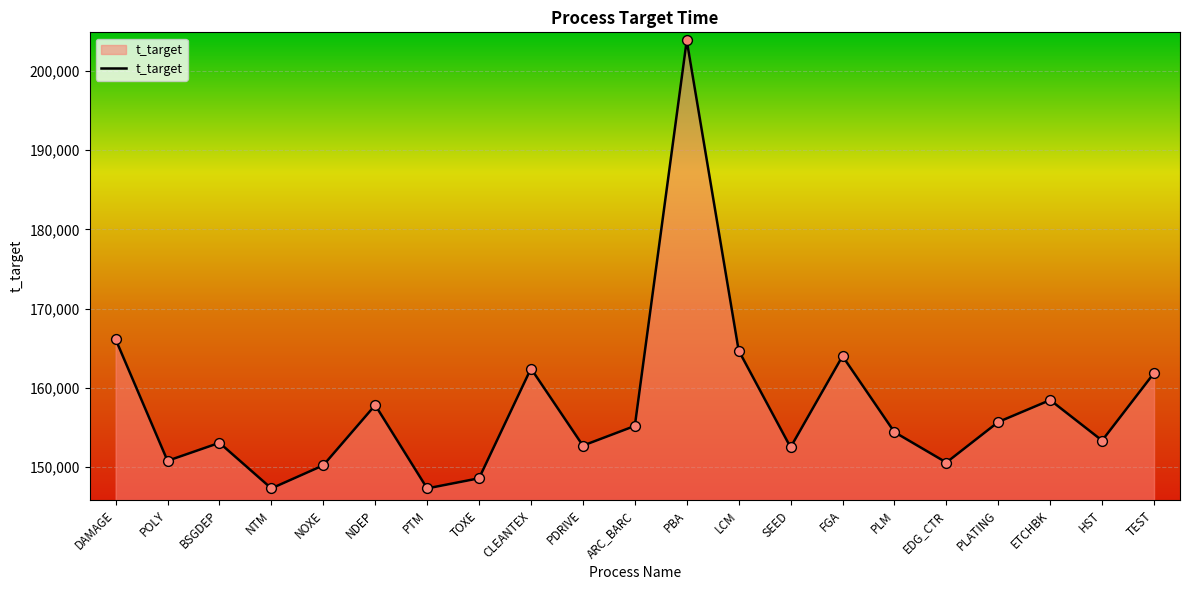

Approximately how many times larger is the value at SEED compared to PLATING?

1.0